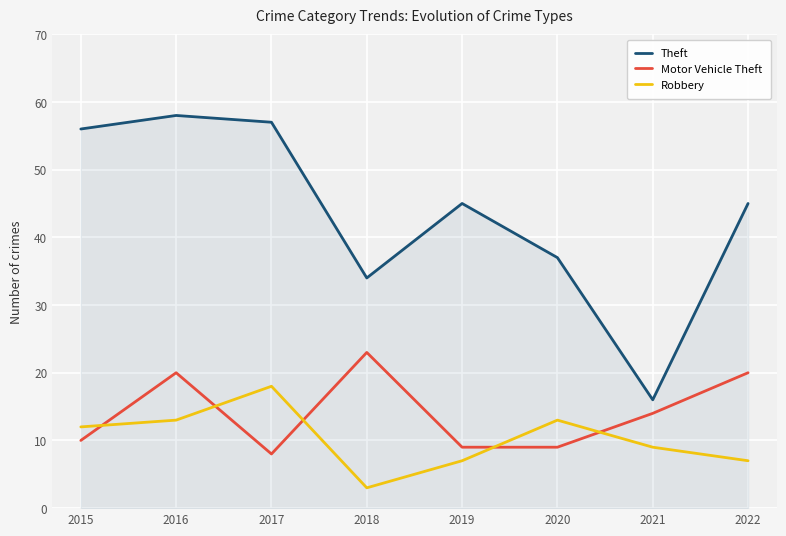

Reading left to right, transcribe all the data shown in this chart.

Theft: 56	58	57	34	45	37	16	45
Motor Vehicle Theft: 10	20	8	23	9	9	14	20
Robbery: 12	13	18	3	7	13	9	7